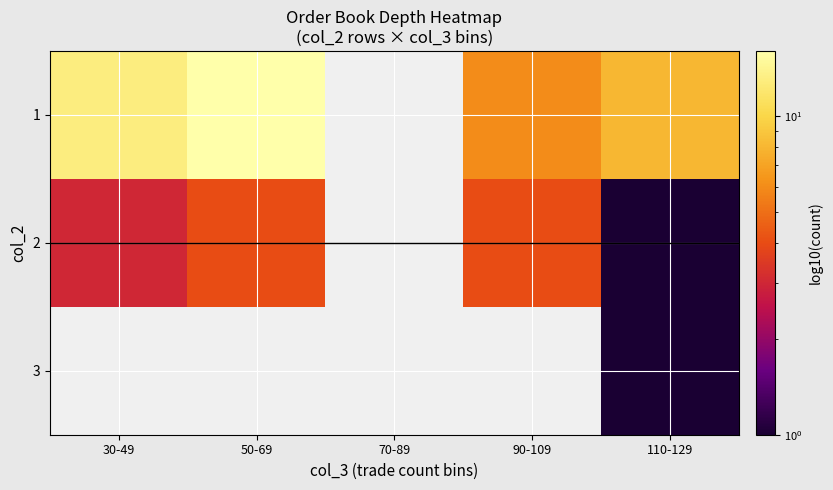

Where is 1 nearest to the value 11?

30-49